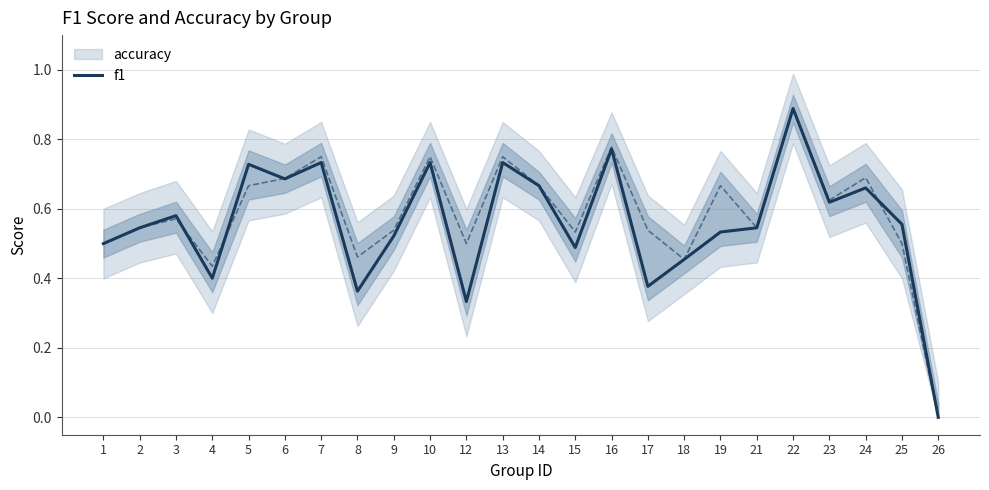

What is the change in value from 12 to 23?

+0.3